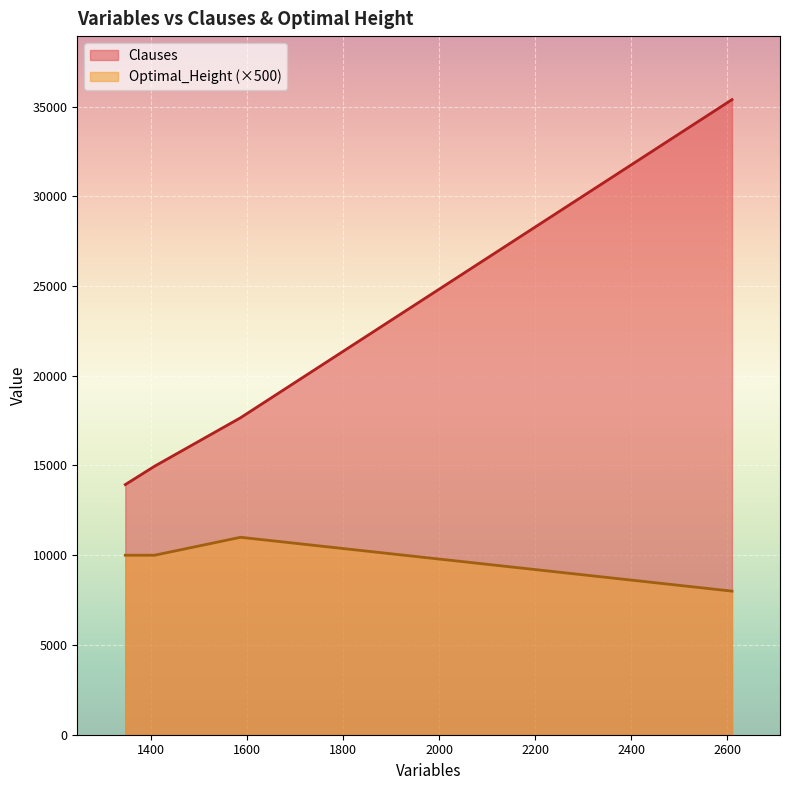

True or false: Clauses and Optimal_Height intersect in this chart.

False